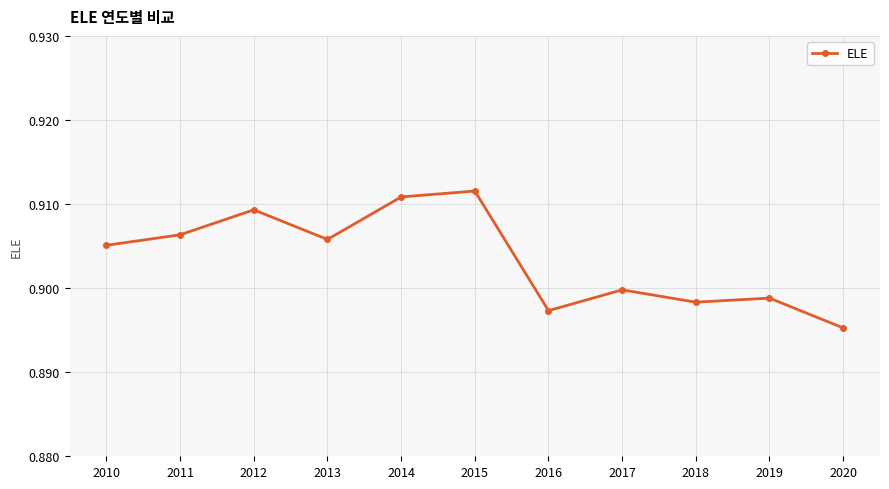

Which label corresponds to the largest value in the chart?

2015